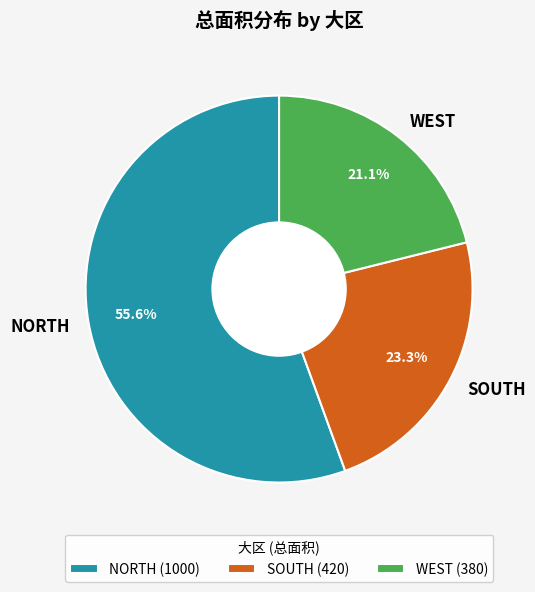

To the nearest percent, what is the difference between the SOUTH and WEST slice percentages?

2%